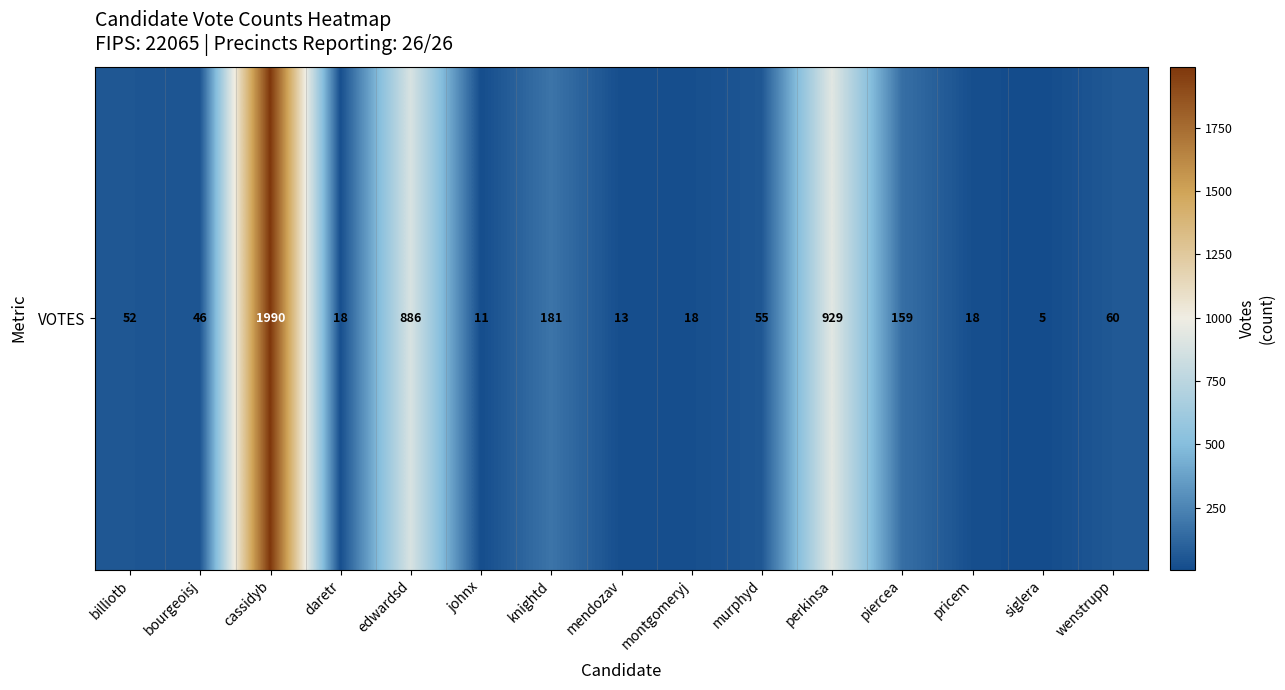

Between siglera and pricem, which is larger?

pricem